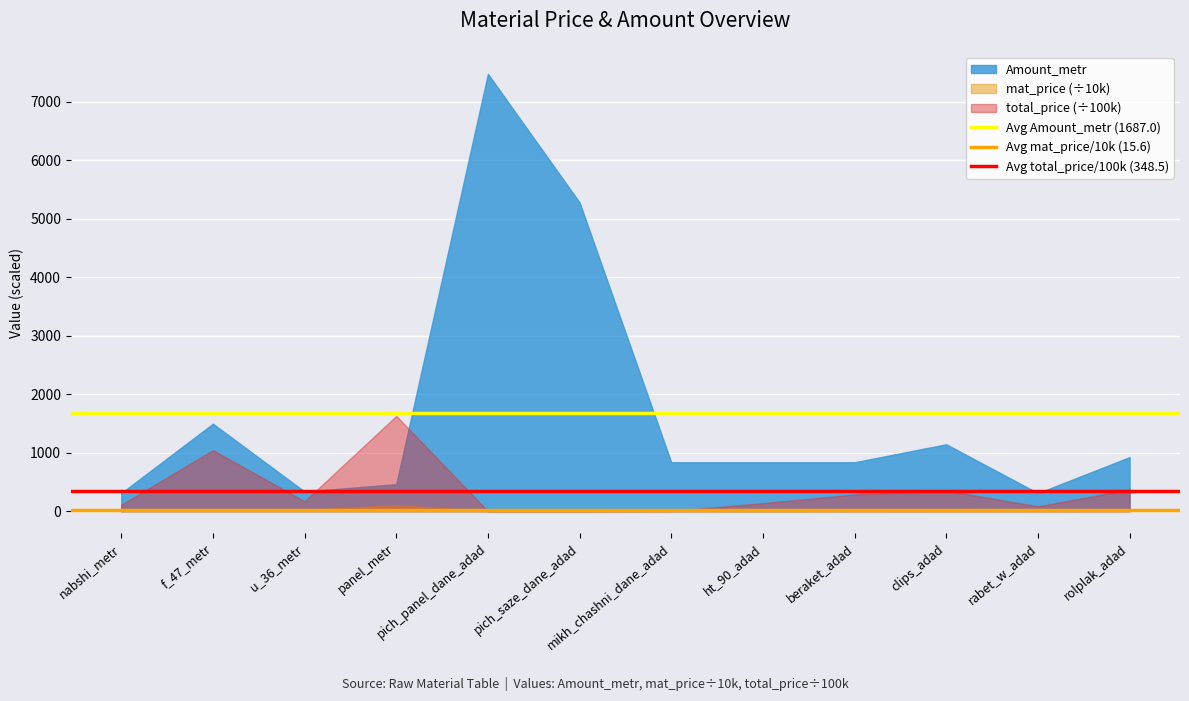

What is the value of the Avg Amount_metr (1687.0) point at the 2nd from the left?

1687.0